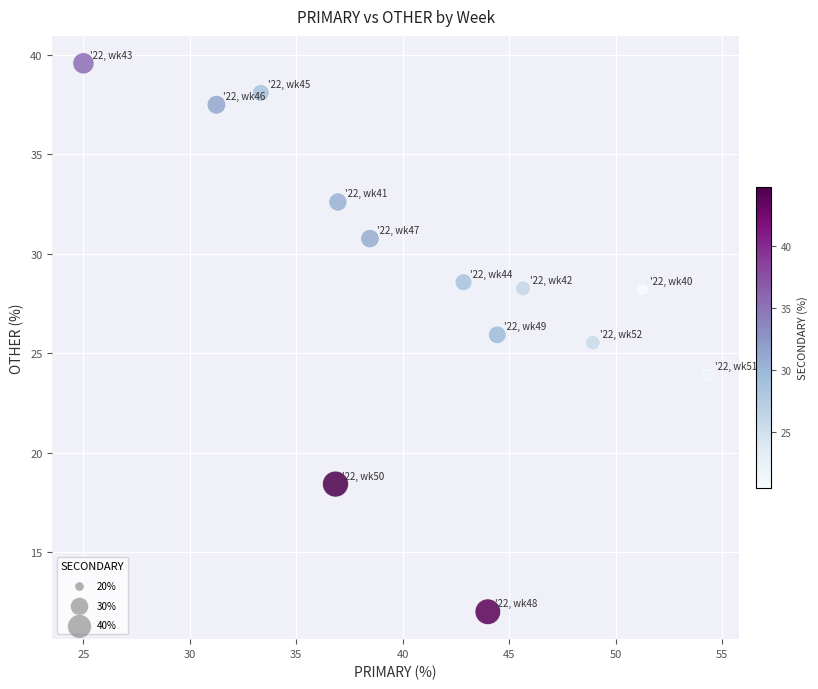

What Y value in the scatter plot is closest to 25?

25.5